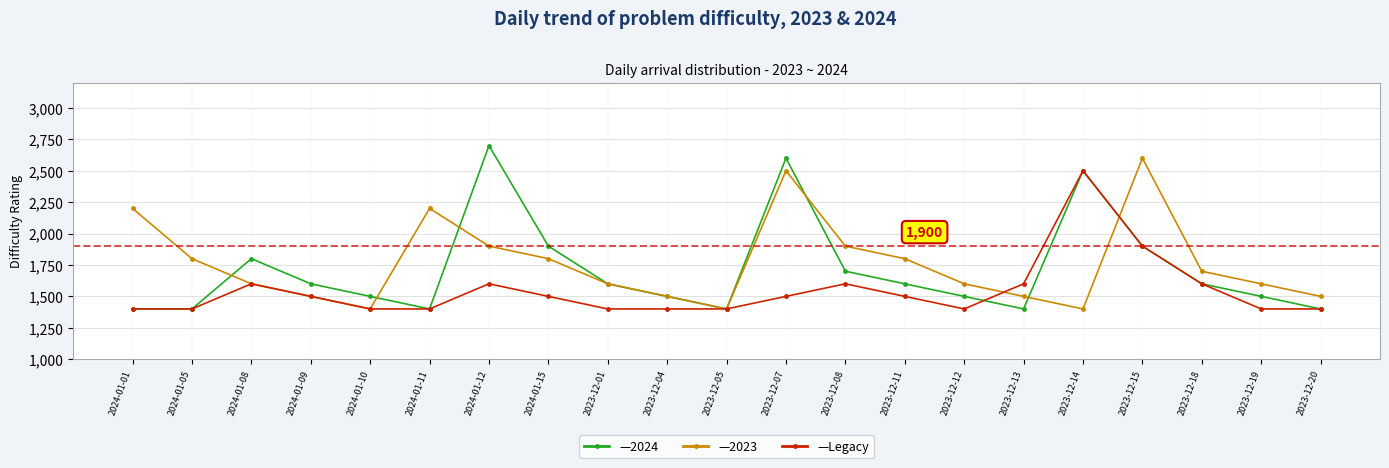

At which category does the chart reach its peak across all series?

2024-01-12